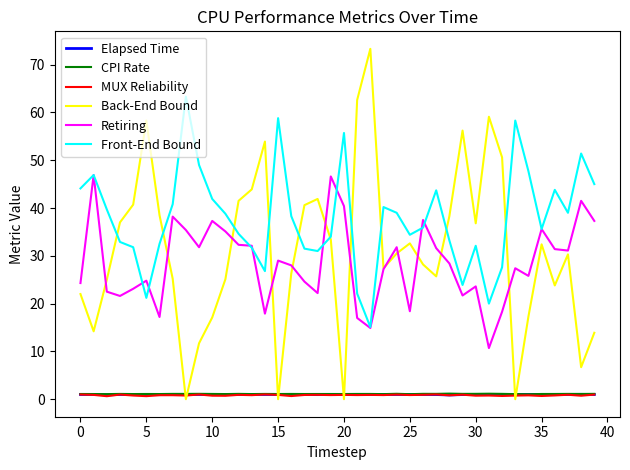

True or false: Front-End Bound and MUX Reliability intersect in this chart.

False